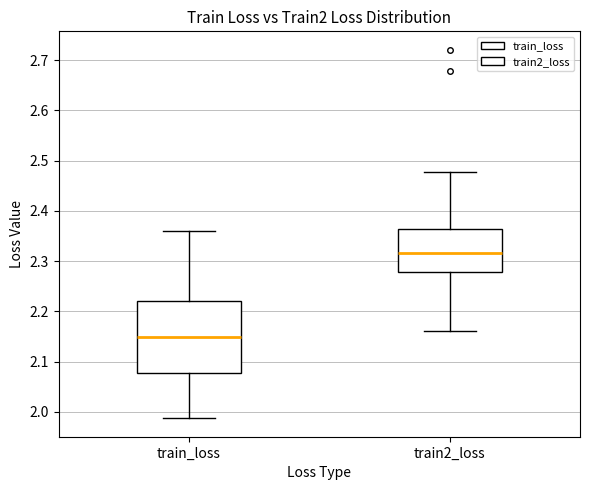

Reading left to right, read every box against the y-axis: the position of its median line, the range the box covers, and the ends of its whiskers. The values are not printed on the chart, so give them approximately, as read against the axis.

train_loss: median 2.15, box 2.08 to 2.22, whiskers 1.99 to 2.36
train2_loss: median 2.32, box 2.28 to 2.36, whiskers 2.16 to 2.48